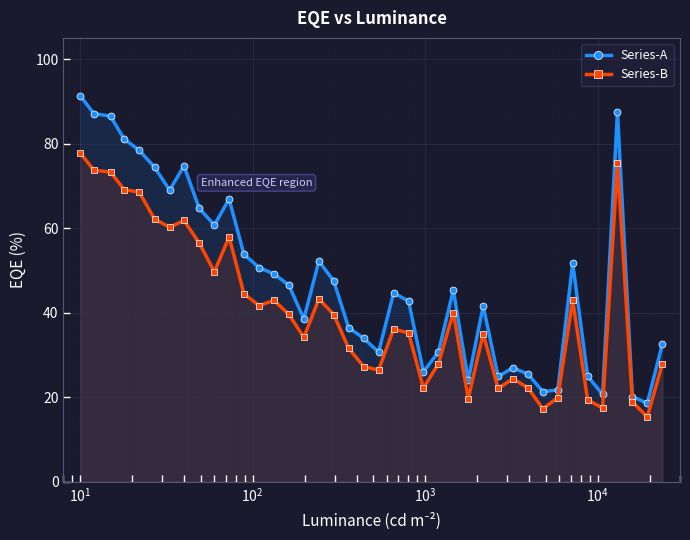

What are all the series names shown in the legend?

Series-A, Series-B